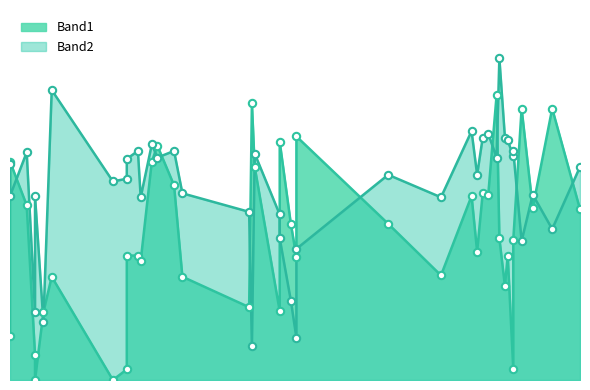

What are all the series names shown in the legend?

Band1, Band2